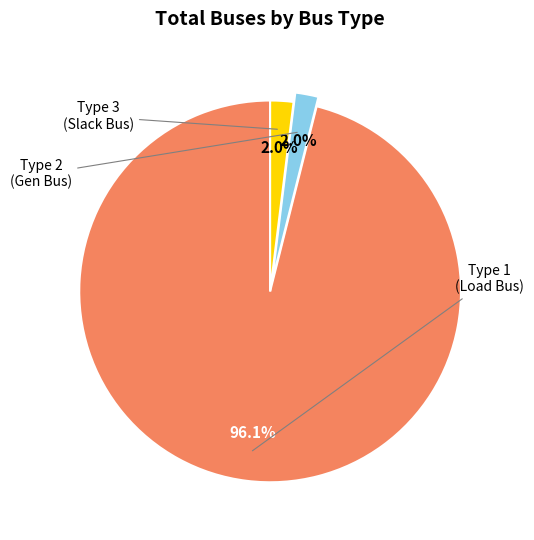

To the nearest percent, what is the difference between the largest and smallest slice percentages?

94%